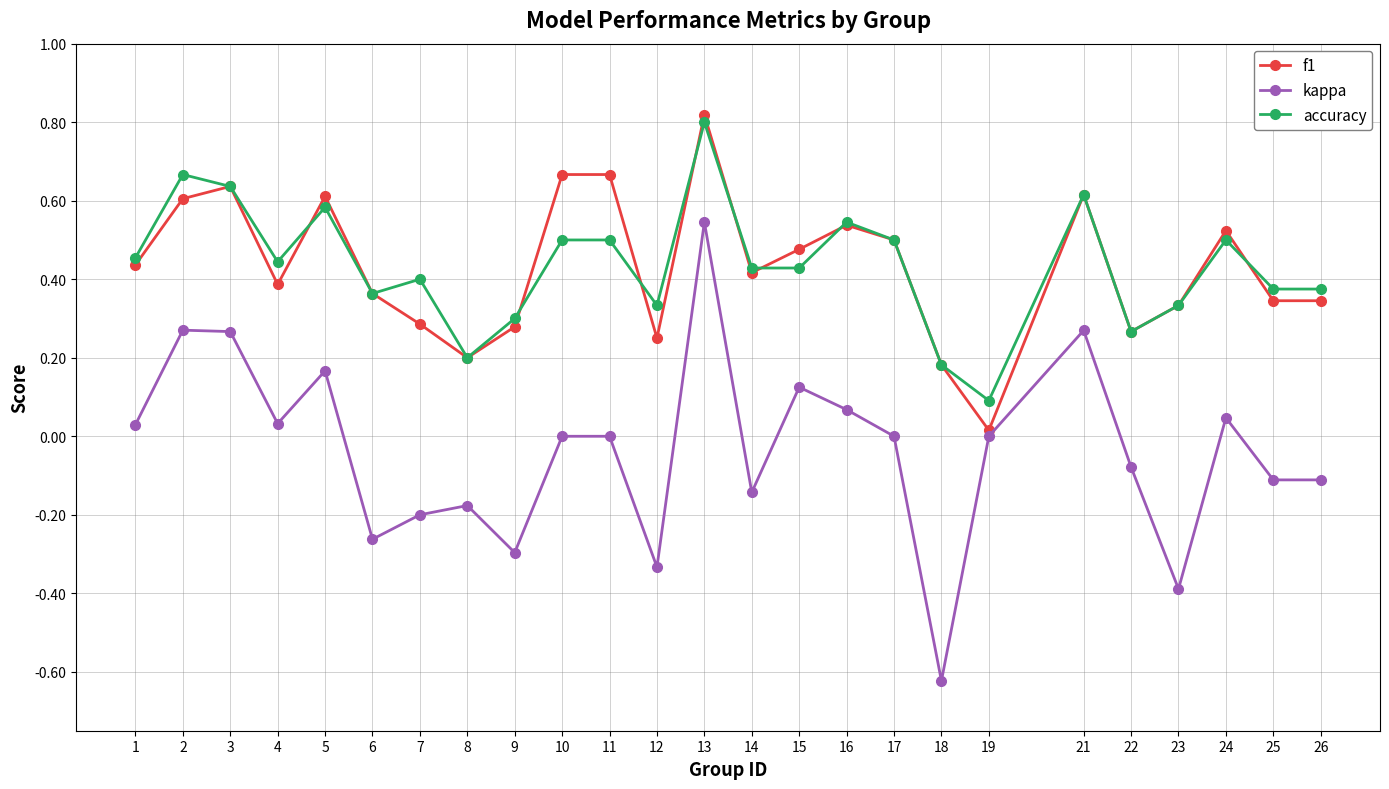

True or false: kappa has more than 1 points higher than both neighbors.

True